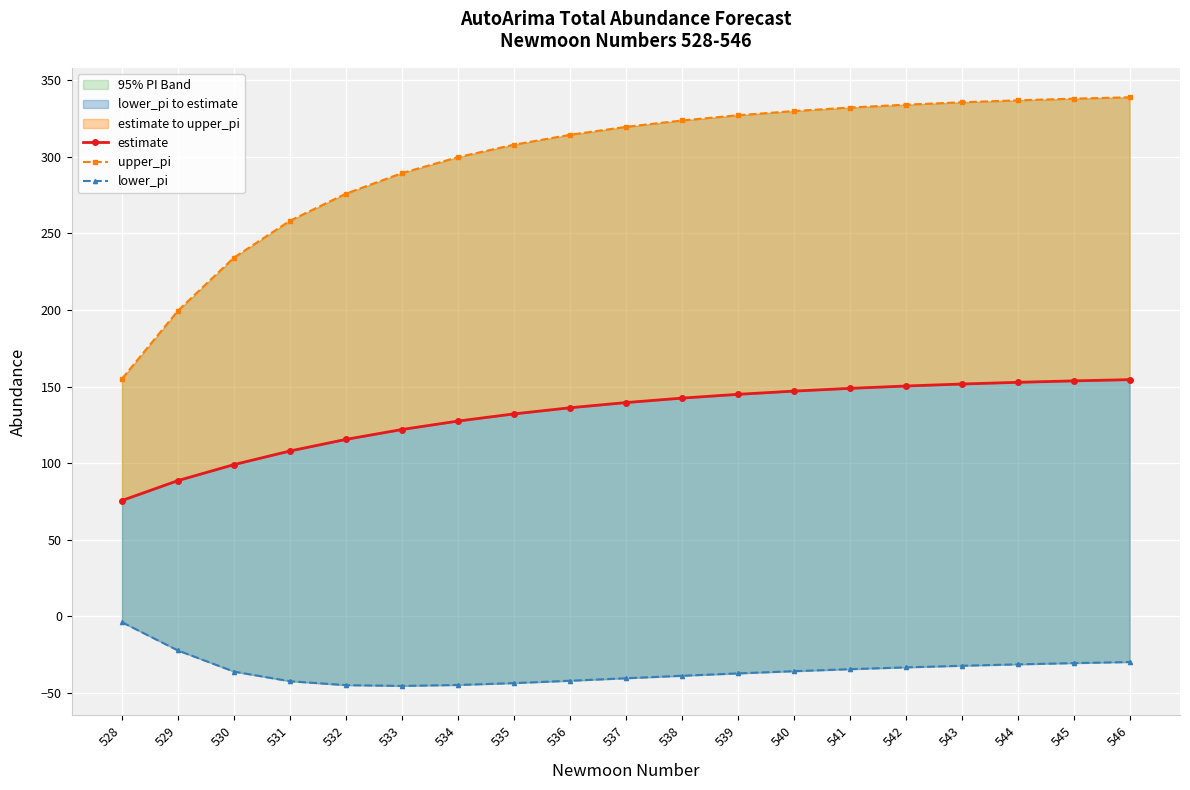

What is the value of the upper_pi point at the 13th from the left?

329.8